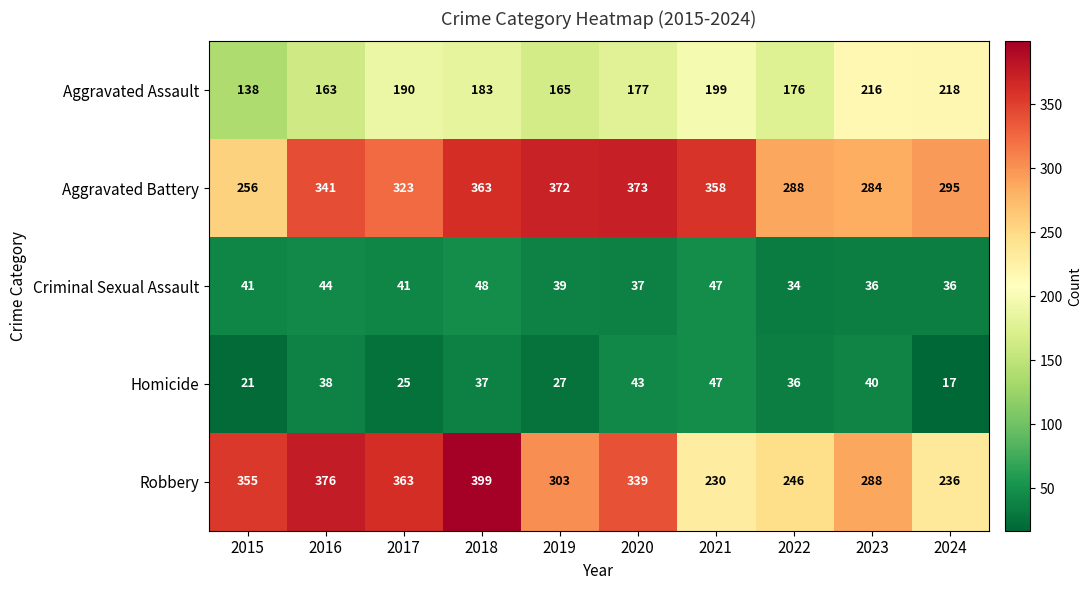

What is the difference between the highest and lowest values at 2015?

334